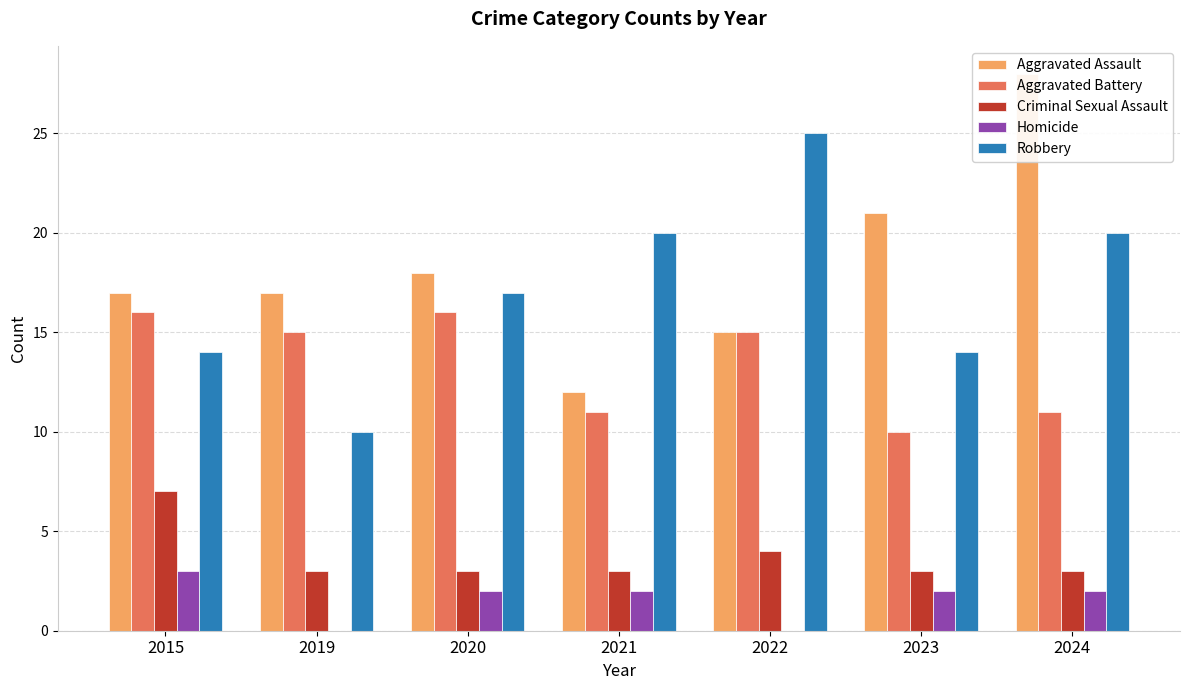

Does the chart contain stacked bars?

No